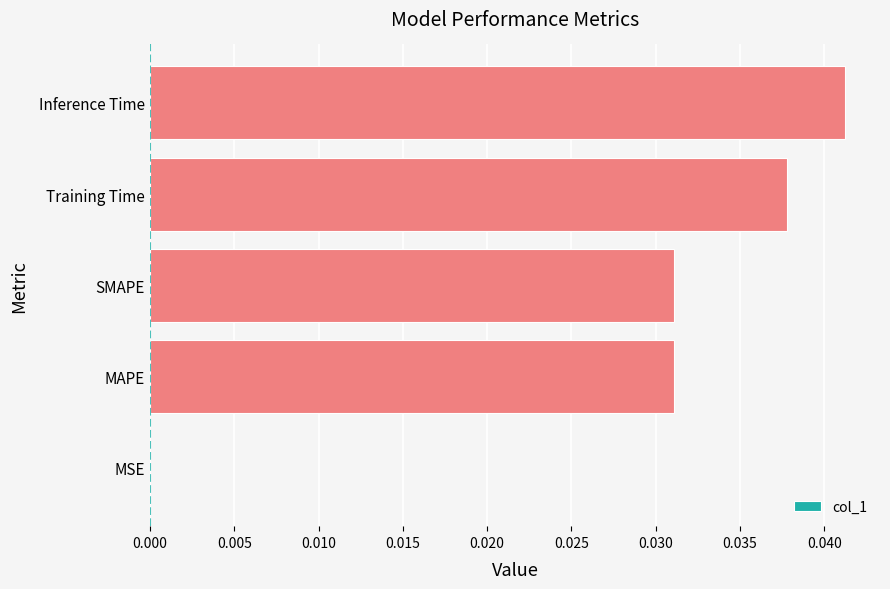

The chart shows a value of 0.0 at Training Time. True or false?

True